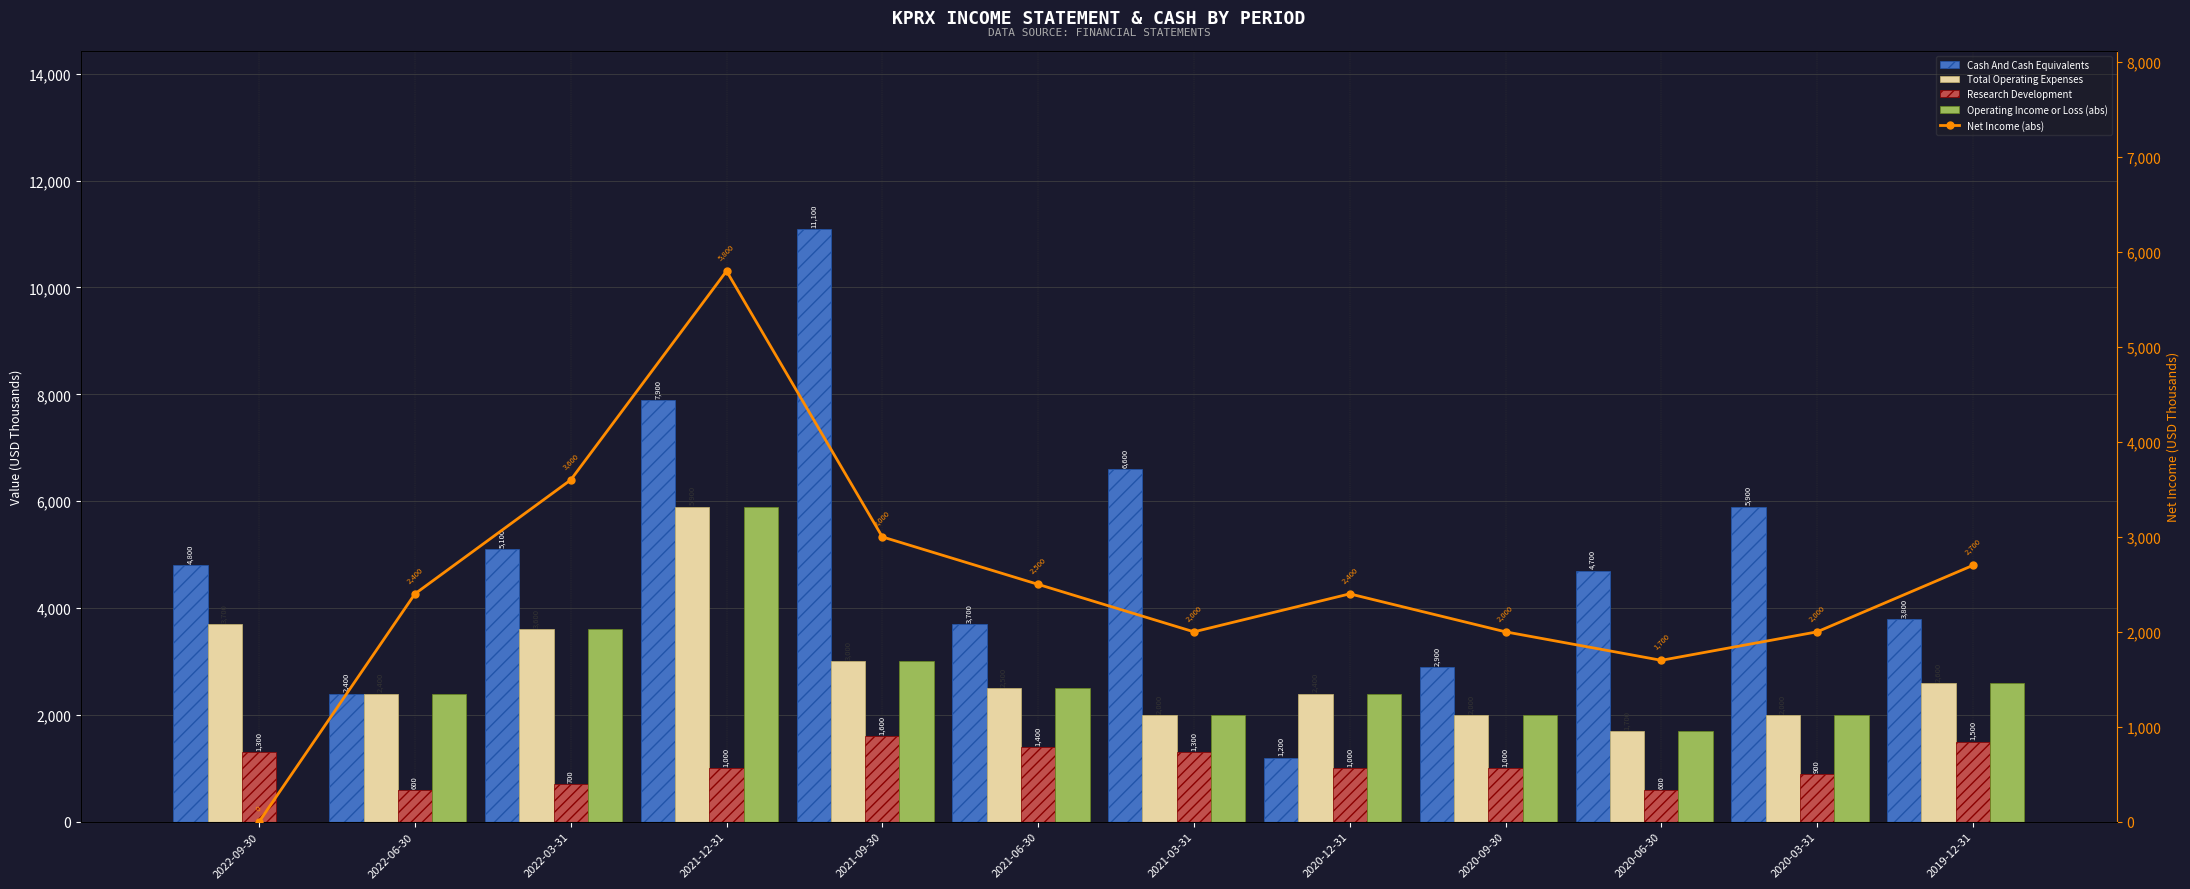

Which category has the highest value across all series?

2021-09-30